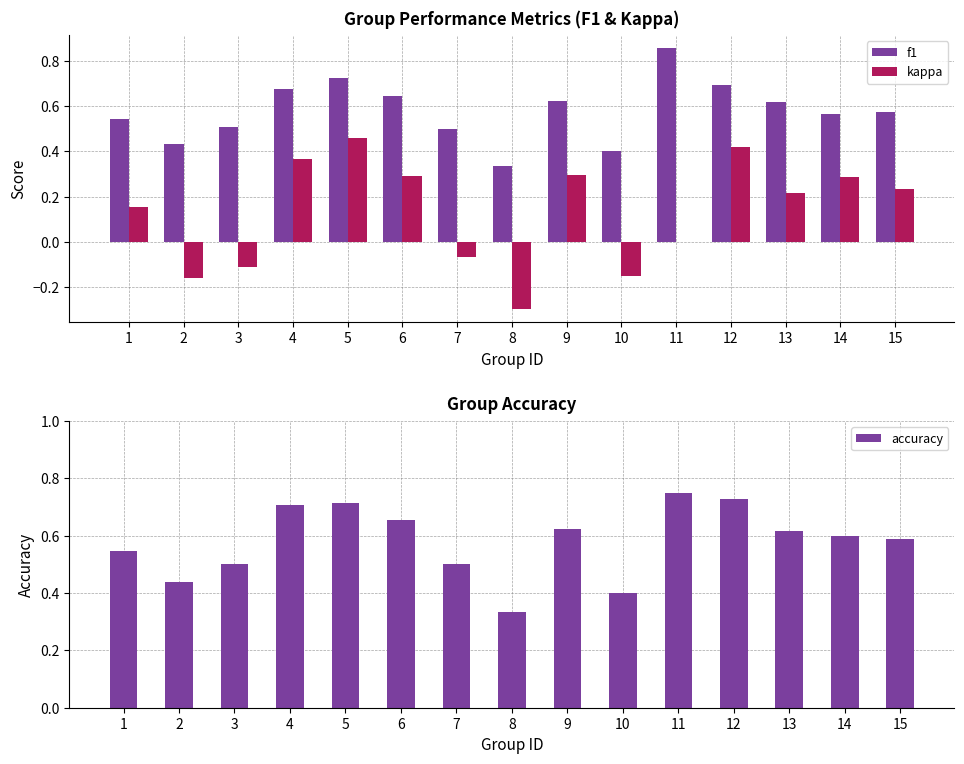

True or false: accuracy has a value of 1.1 at 5.

False